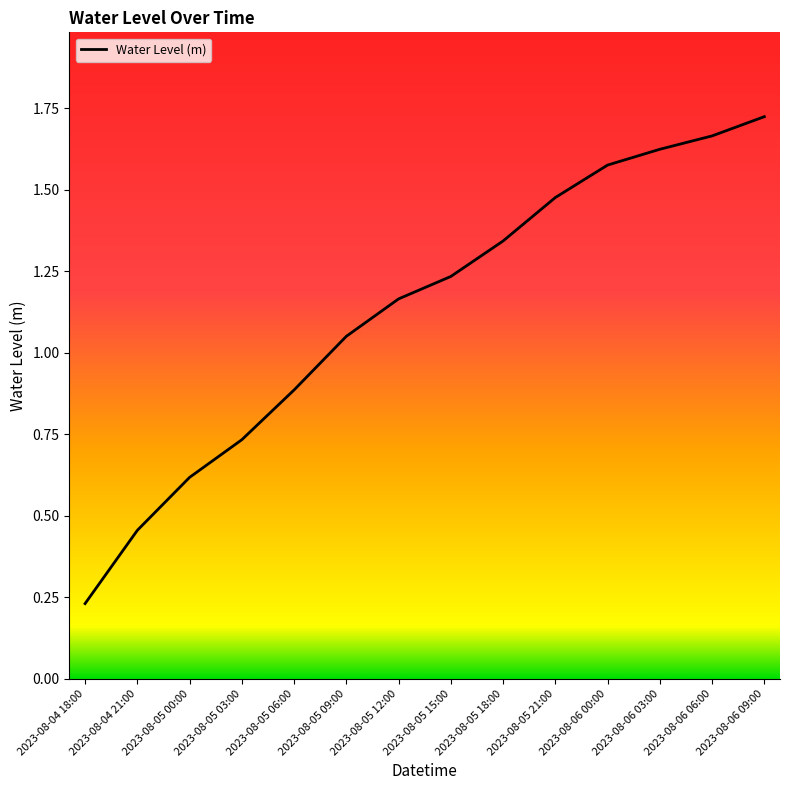

Is it true that the value at 2023-08-04 21:00 is 0.2?

False